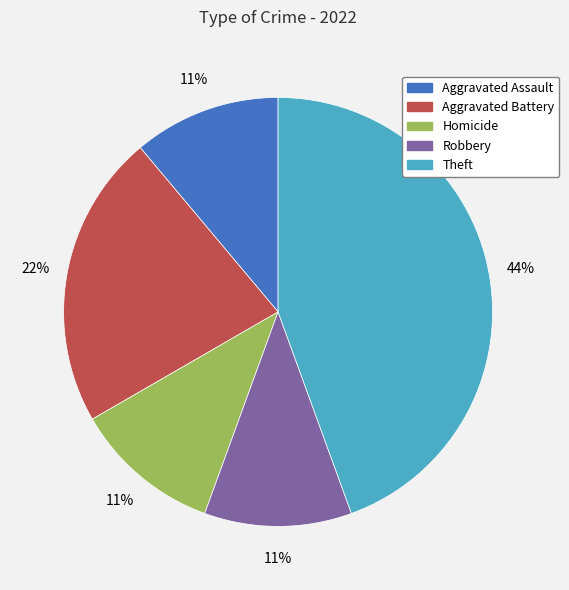

How many slices are in this pie chart?

5